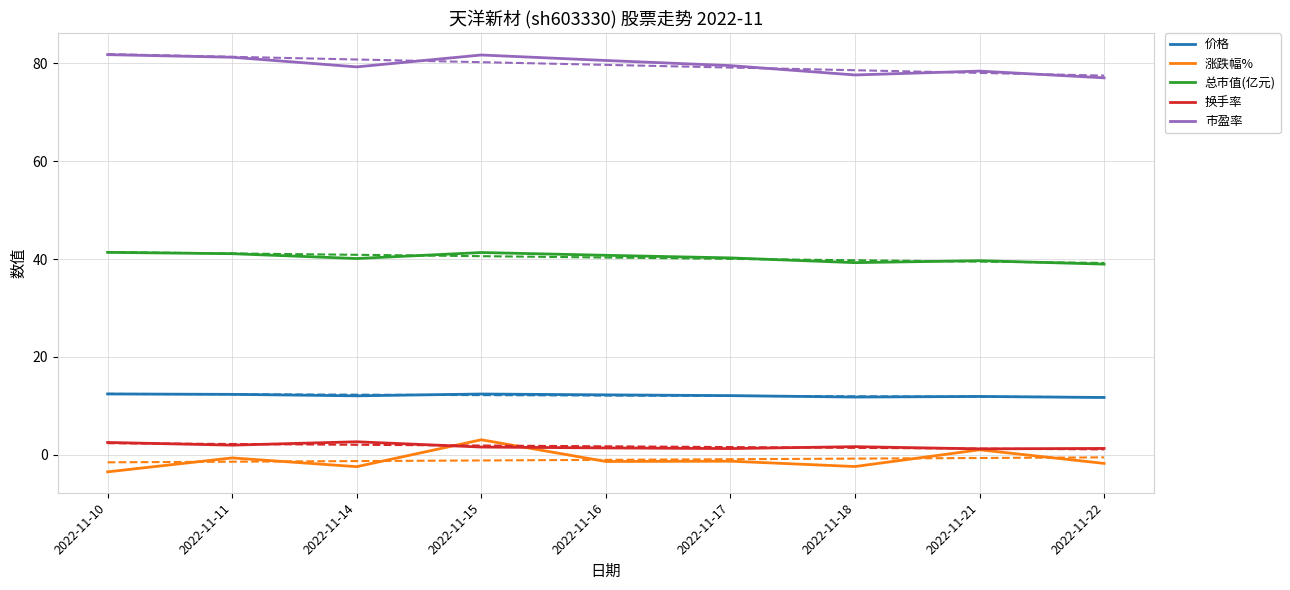

Where is the first local maximum for 市盈率?

2022-11-15